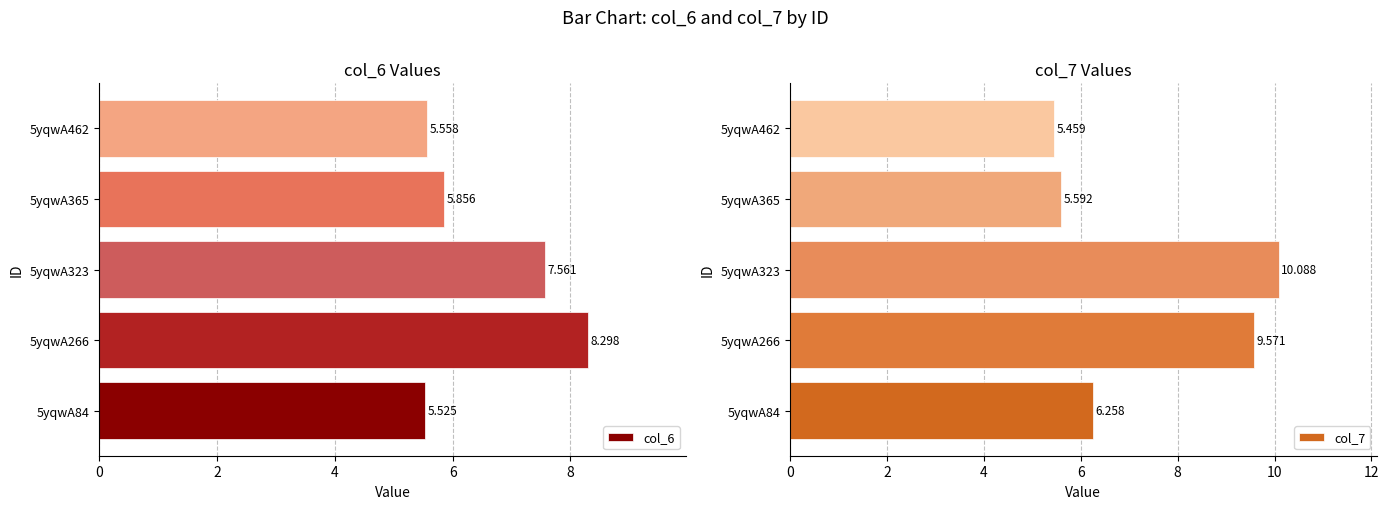

Is the value of col_6 at 5yqwA365 greater than the value of col_7 at 5yqwA462?

Yes